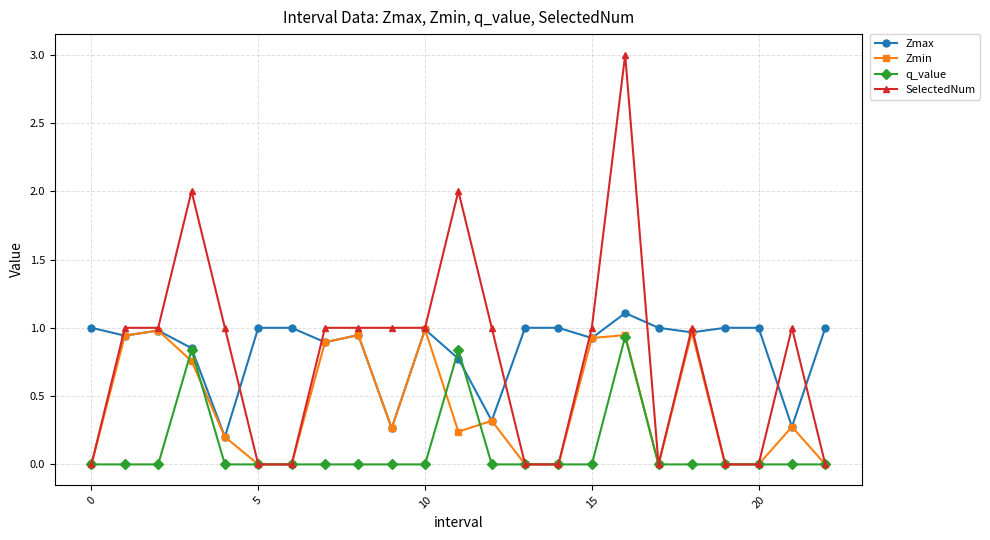

What is the highest value of the Zmax series?

1.1